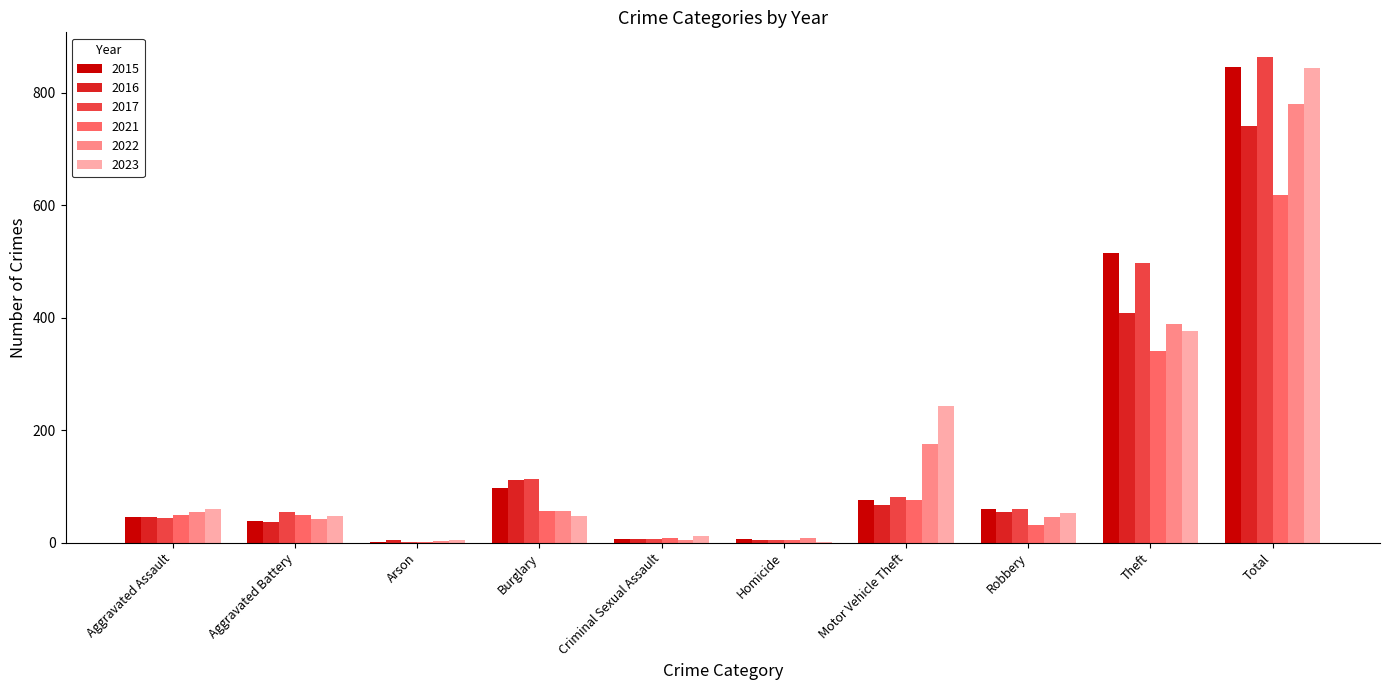

What is the sum of all 2017 values?

1728